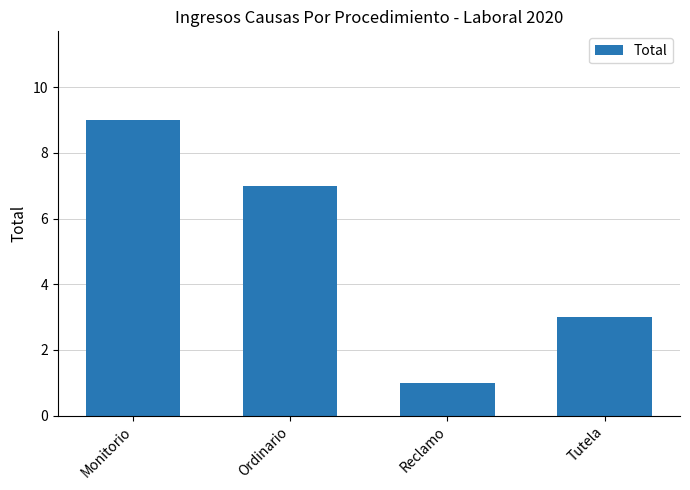

How many values are between 3 and 9?

3